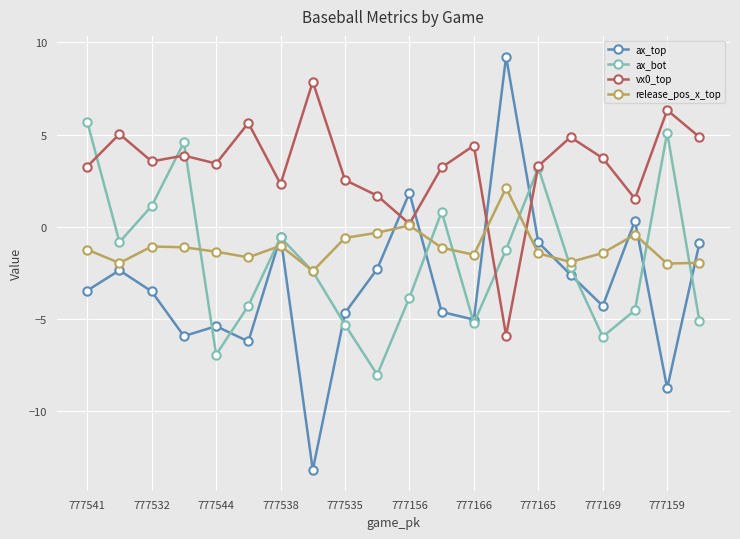

What are all the series names shown in the legend?

ax_top, ax_bot, vx0_top, release_pos_x_top